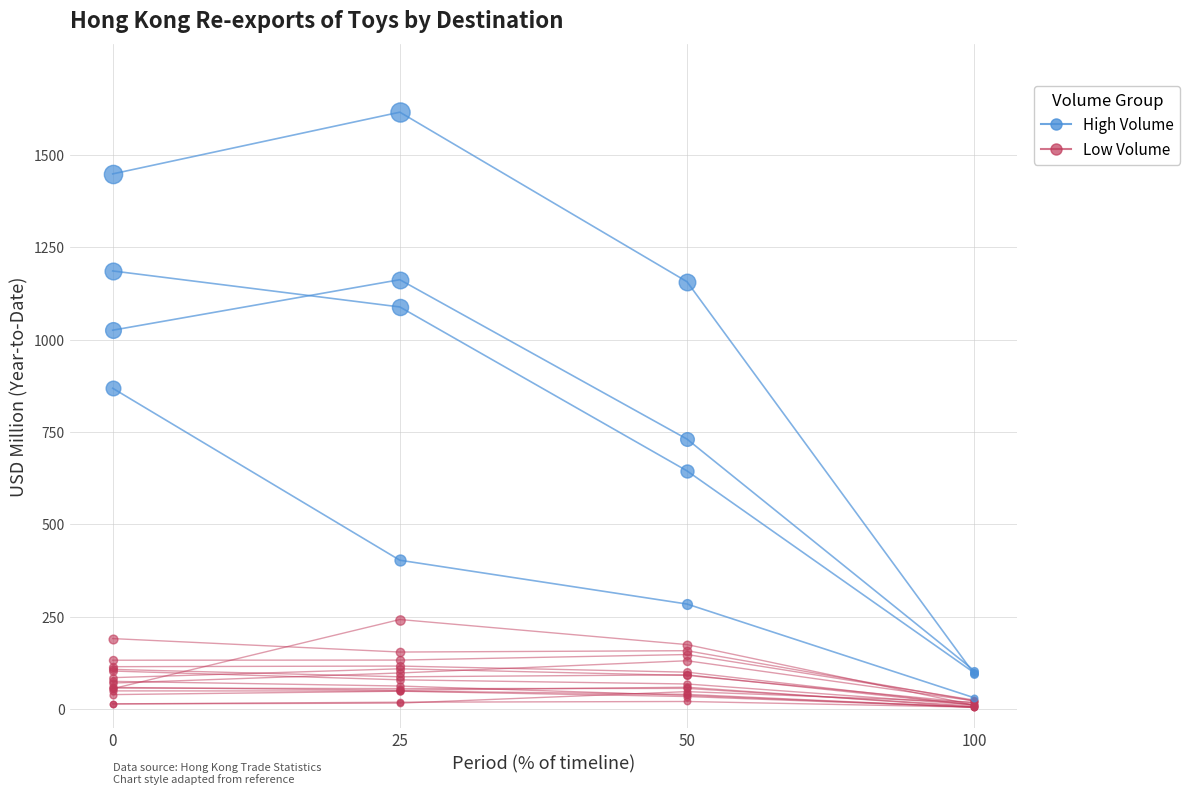

Which series has the largest Y range (max minus min)?

High Volume